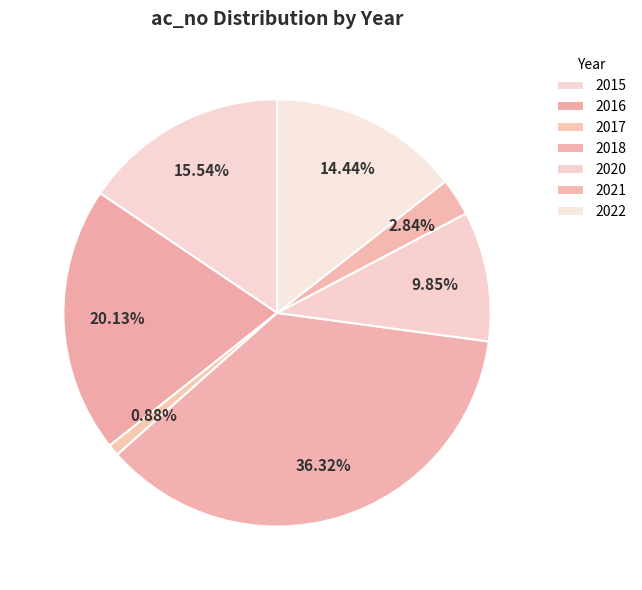

To the nearest percent, what portion does 2015 represent?

16%